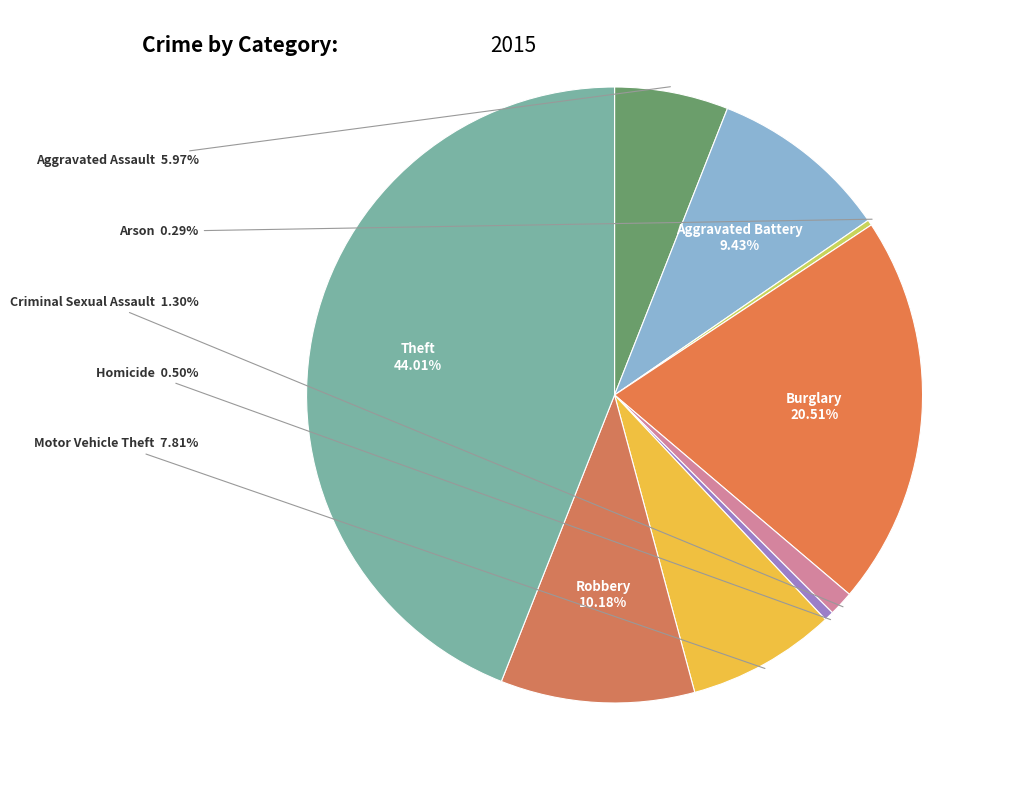

To the nearest percent, what portion does Robbery represent?

10%